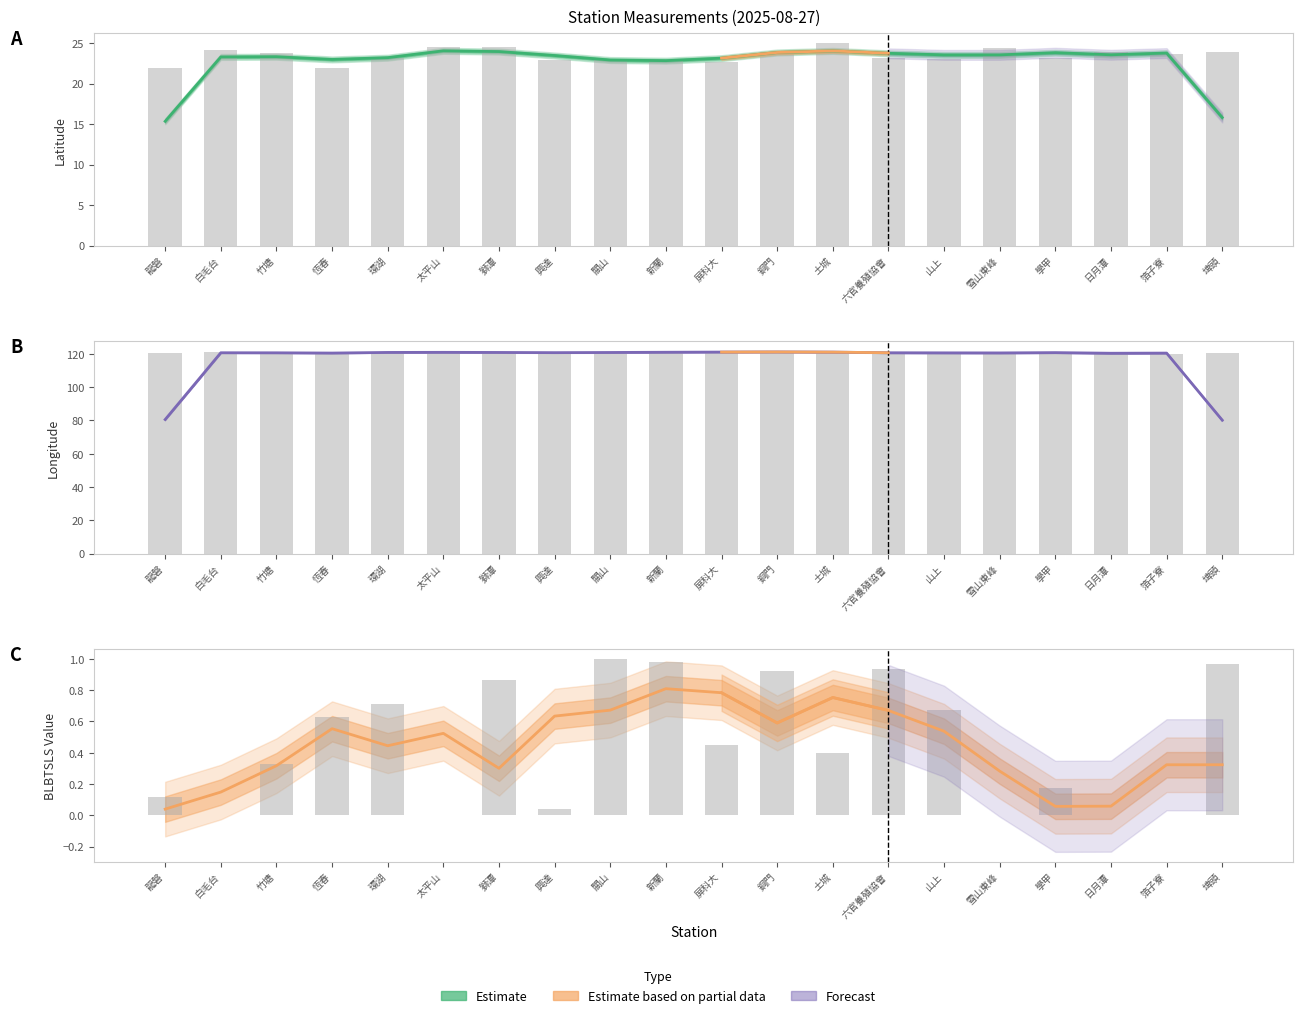

Which has a higher value, 興達 or 雪山東峰?

興達